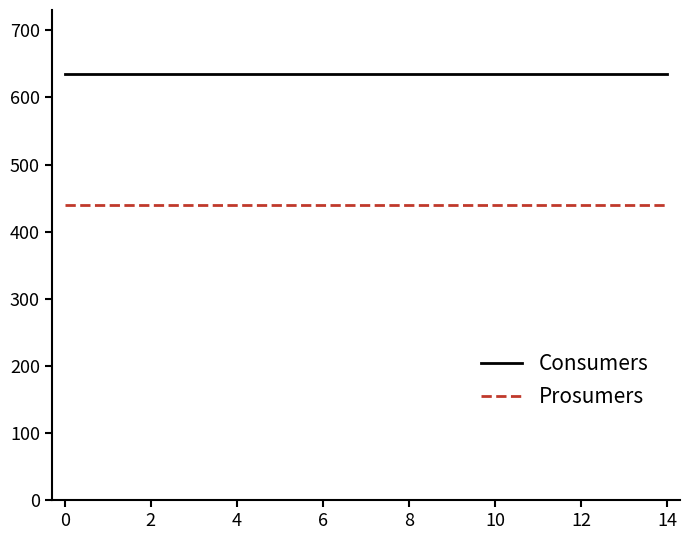

Which series has the largest total across all categories?

Consumers